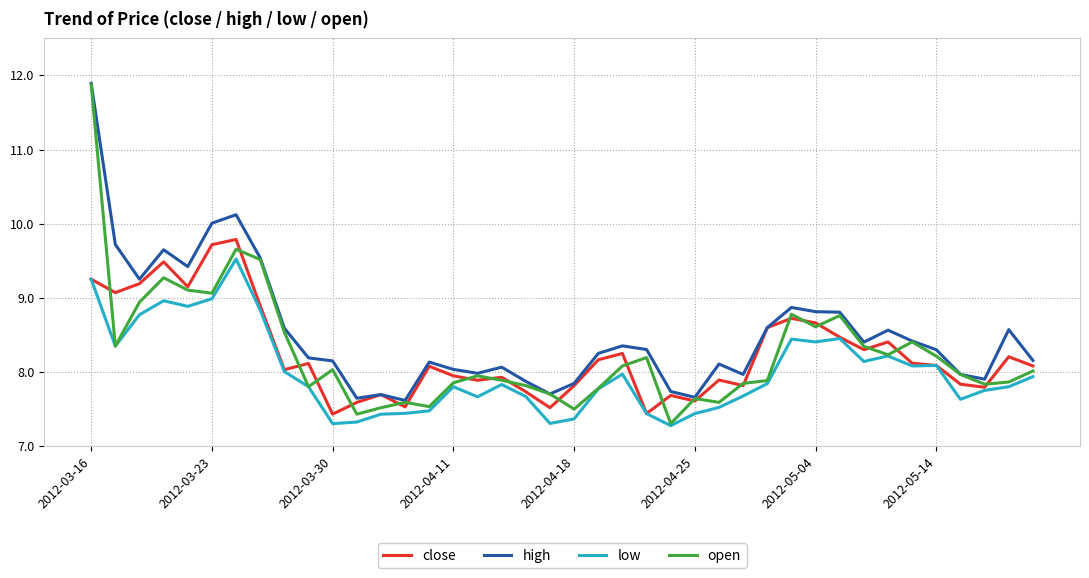

What is the minimum value shown in the chart?

7.3